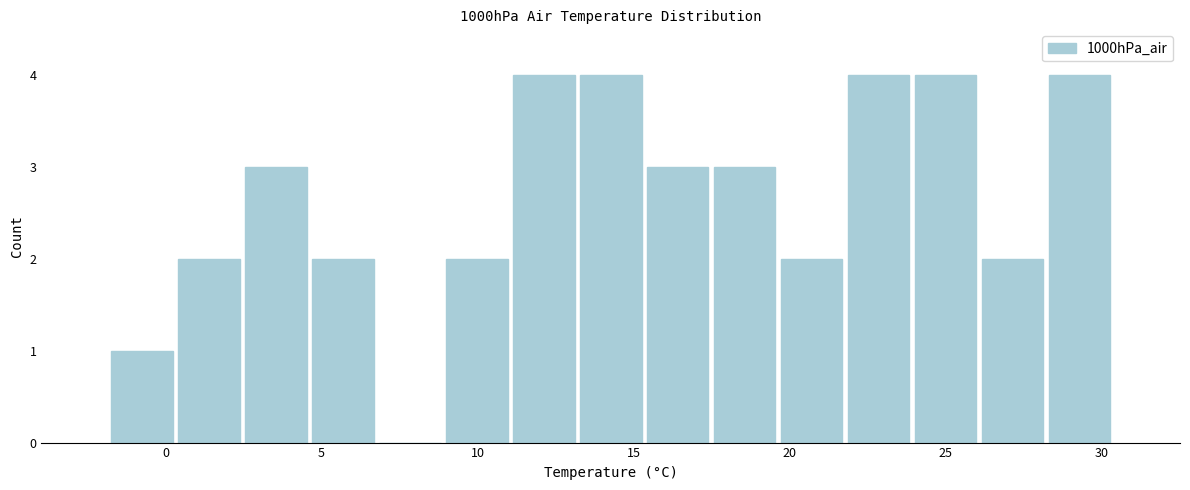

Reading left to right, transcribe this chart: for each bar, give the range it covers on the x-axis and its height. Neither the bar edges nor the heights are printed on the chart, so give them approximately, as read against the axes.

-2.0 to 0.5: 1
0.5 to 2.5: 2
2.5 to 4.5: 3
4.5 to 7.0: 2
7.0 to 9.0: 0
9.0 to 11.0: 2
11.0 to 13.0: 4
13.0 to 15.5: 4
15.5 to 17.5: 3
17.5 to 19.5: 3
19.5 to 22.0: 2
22.0 to 24.0: 4
24.0 to 26.0: 4
26.0 to 28.0: 2
28.0 to 30.5: 4